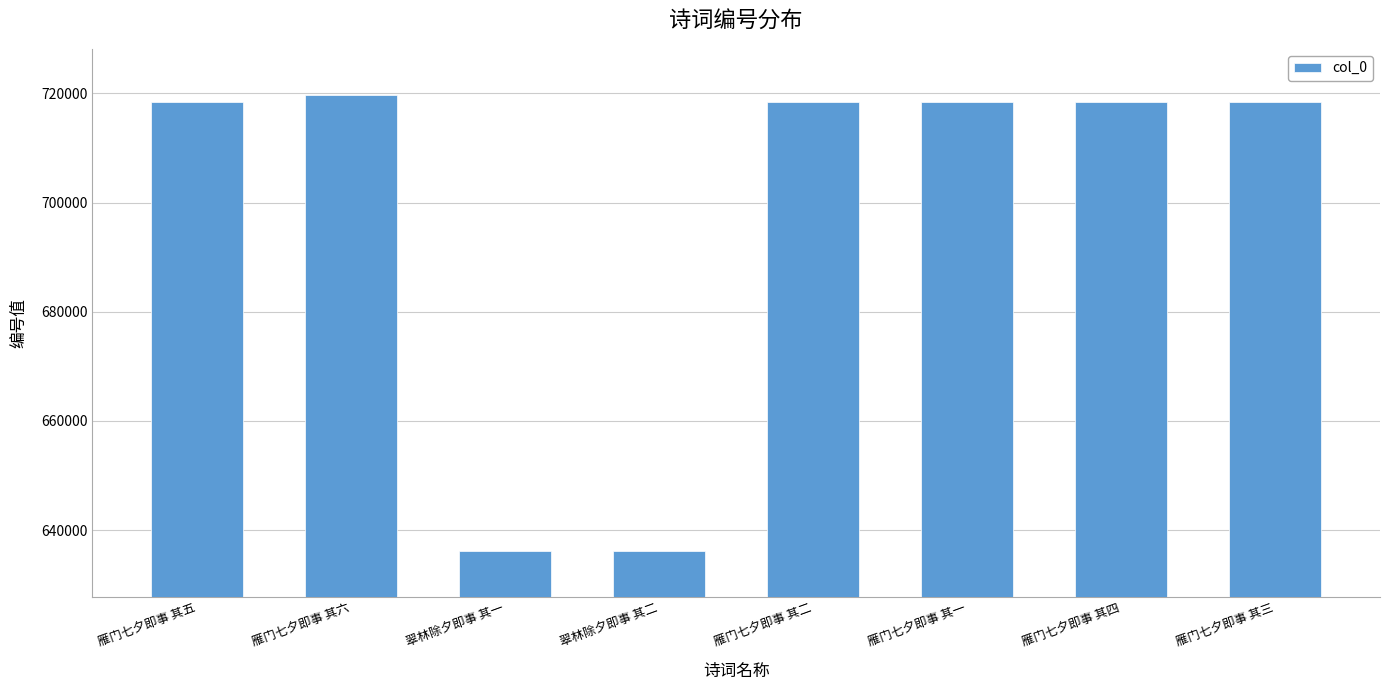

The chart shows a value of 184456 at 雁门七夕即事 其五. True or false?

False